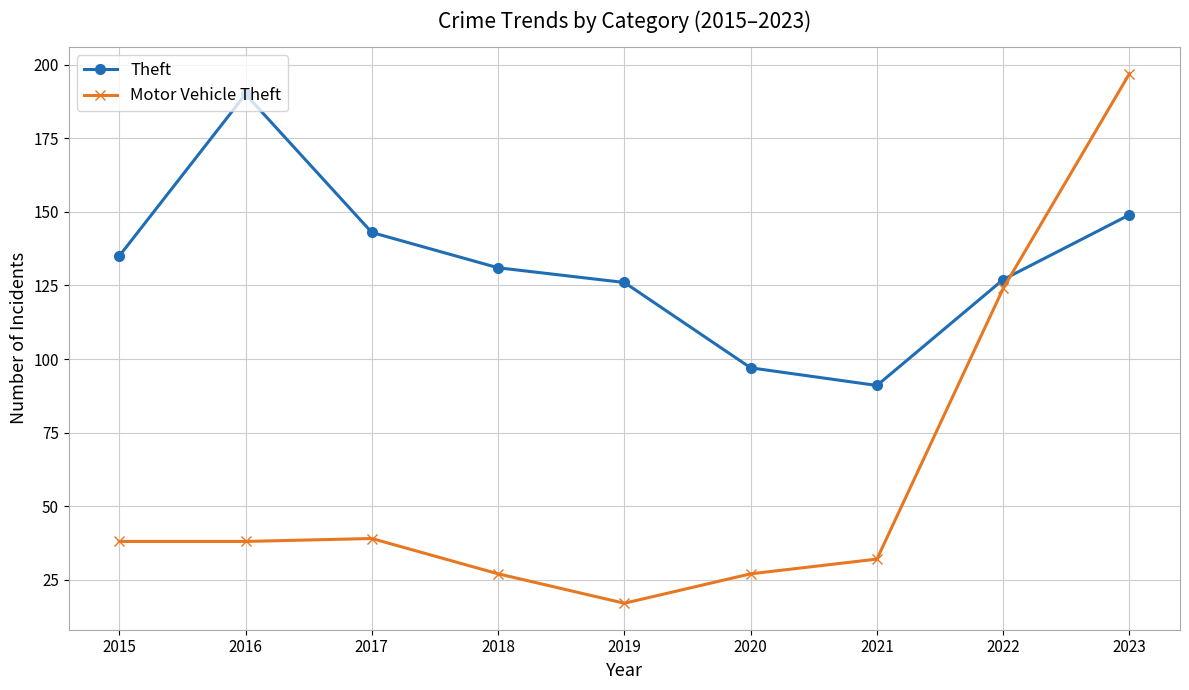

What value does the Theft series have at 2016, to the nearest 10?

190